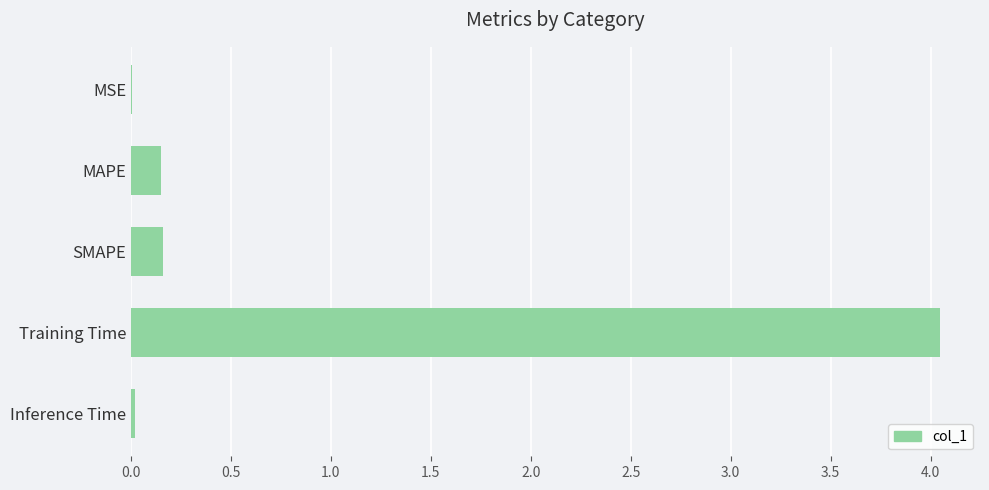

The value at MSE is 0.0. True or false?

True